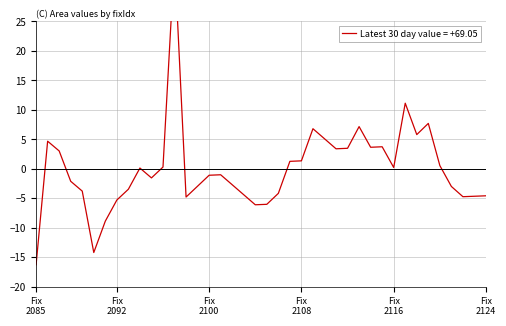

At which label does the data first exceed 0?

2086